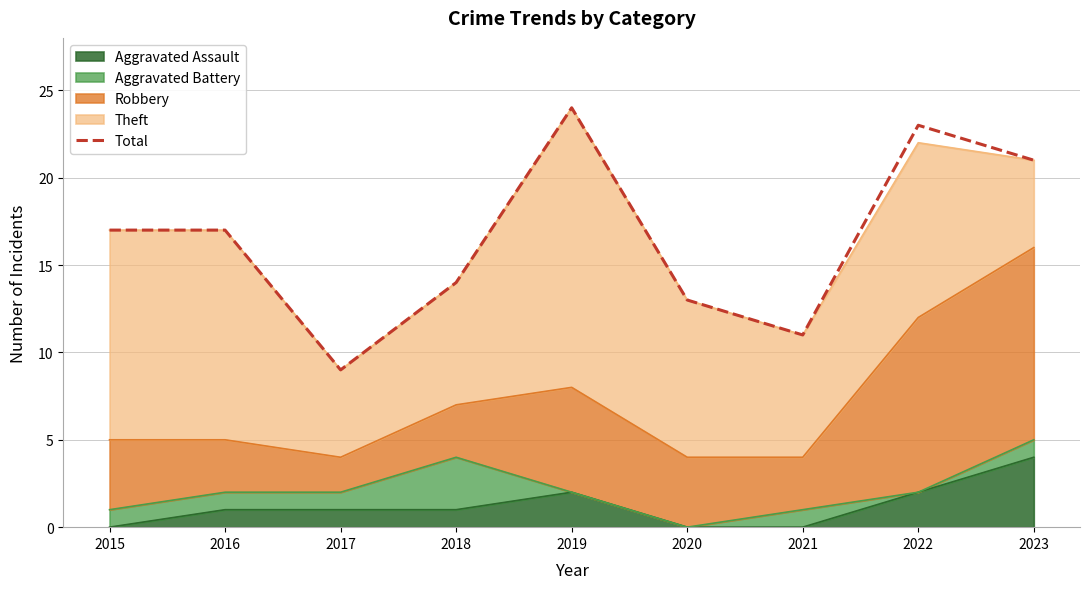

Approximately how many times larger is the value at 2023 compared to 2016?

1.2